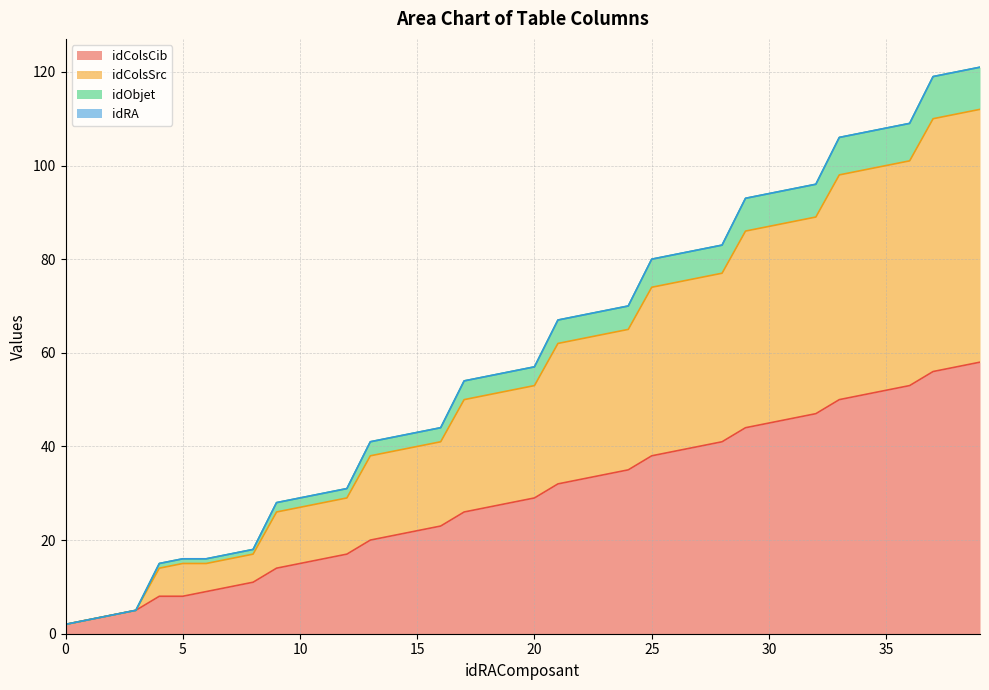

At which label is idColsCib closest to 30?

20